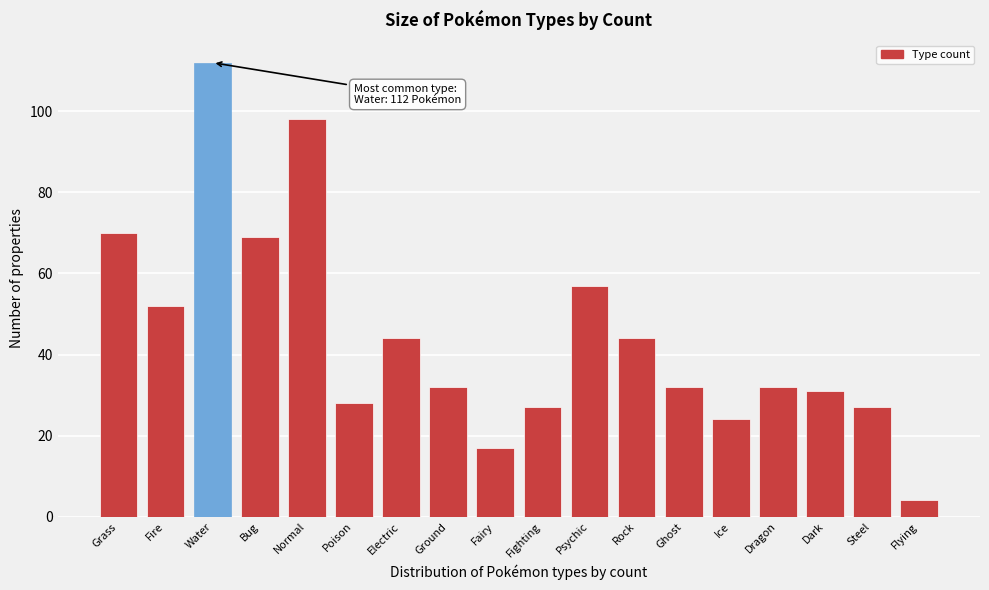

Reading left to right, extract all data points from this chart.

70	52	112	69	98	28	44	32	17	27	57	44	32	24	32	31	27	4